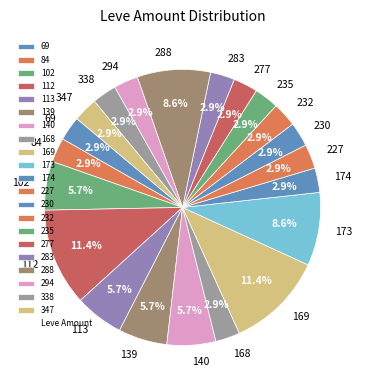

Is there a majority slice in this chart?

No